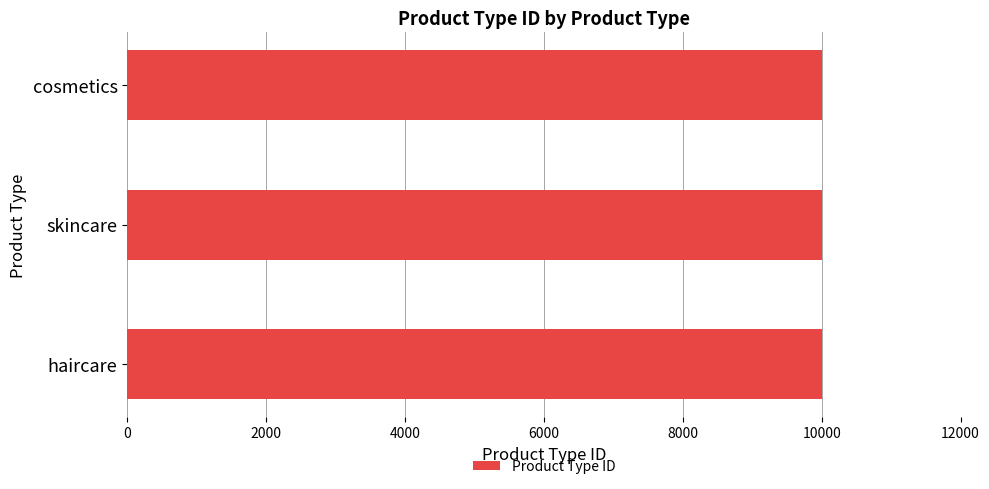

Approximately how many times larger is the value at skincare compared to cosmetics?

1.0